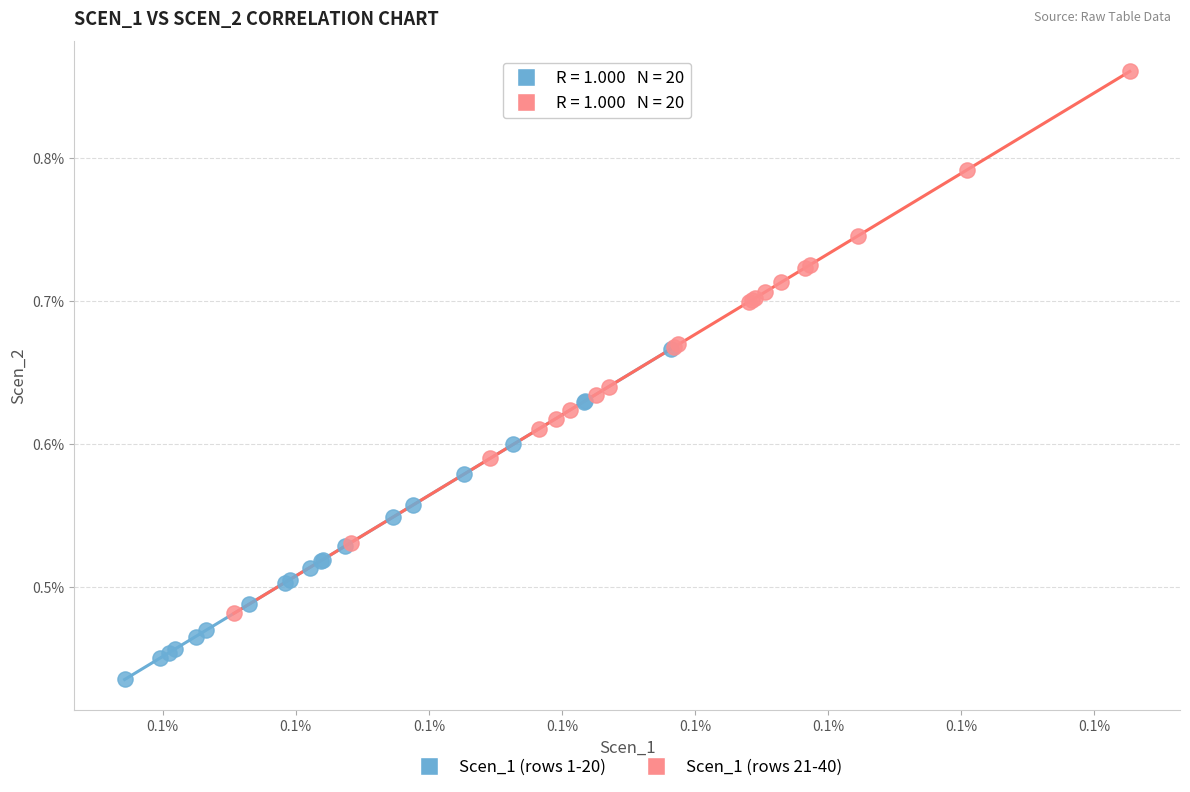

What are all the series names shown in the legend?

Scen_1 (rows 1-20), Scen_1 (rows 21-40)